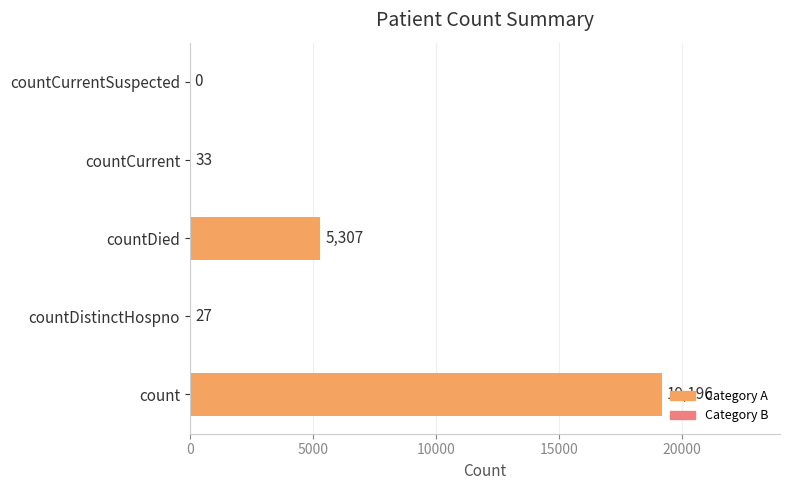

What is the average value?

4913